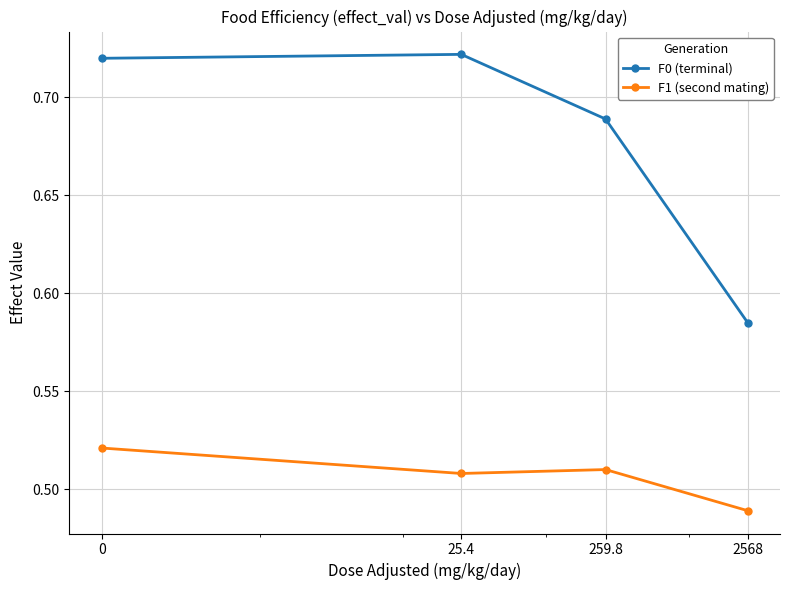

True or false: F1 (second mating) and F0 (terminal) intersect in this chart.

False